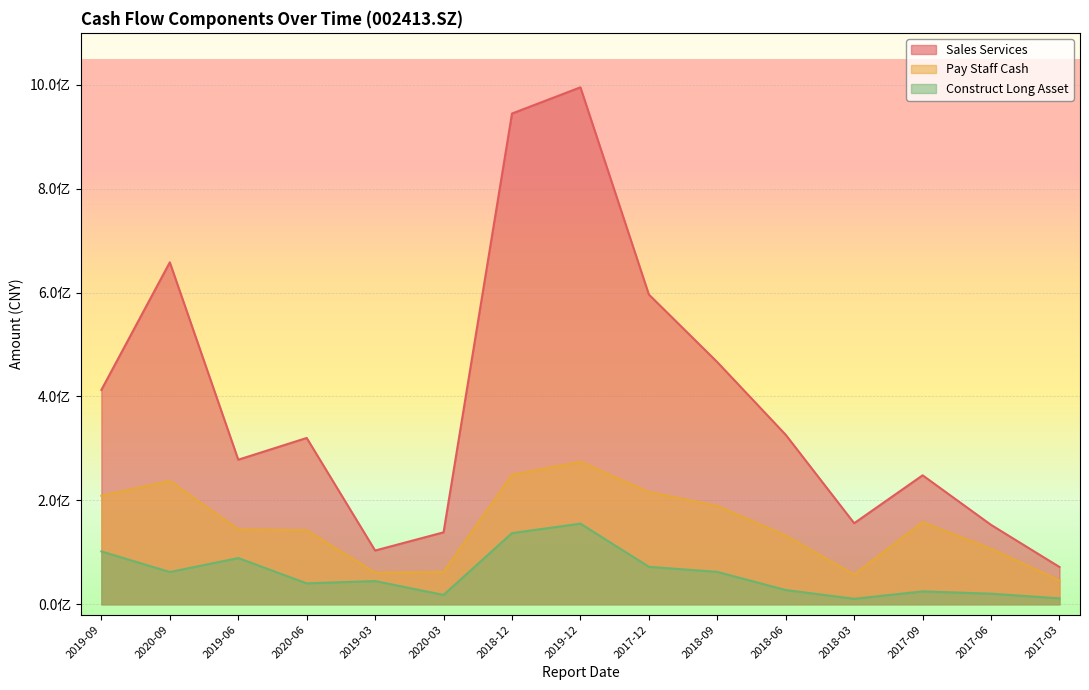

At which label does SALES_SERVICES reach its minimum?

2017-03